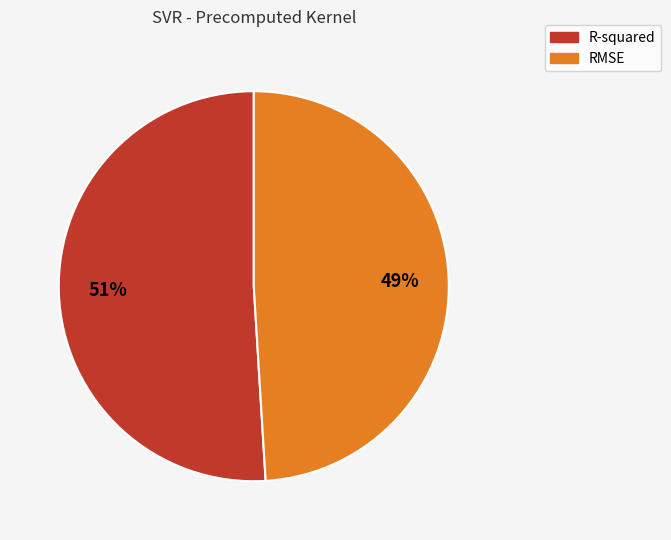

To the nearest percent, what portion does RMSE represent?

49%